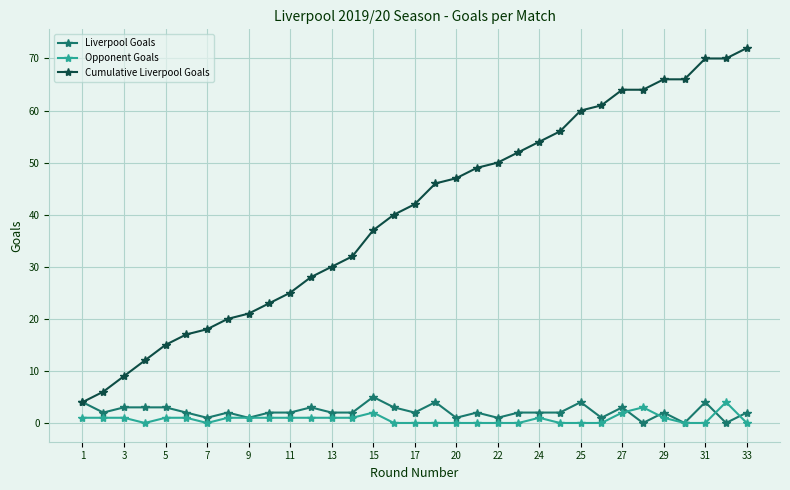

Reading left to right, what are all the values shown in this chart?

Liverpool Goals: 4	2	3	3	3	2	1	2	1	2	2	3	2	2	5	3	2	4	1	2	1	2	2	2	4	1	3	0	2	0	4	0	2
Opponent Goals: 1	1	1	0	1	1	0	1	1	1	1	1	1	1	2	0	0	0	0	0	0	0	1	0	0	0	2	3	1	0	0	4	0
Cumulative Liverpool Goals: 4	6	9	12	15	17	18	20	21	23	25	28	30	32	37	40	42	46	47	49	50	52	54	56	60	61	64	64	66	66	70	70	72